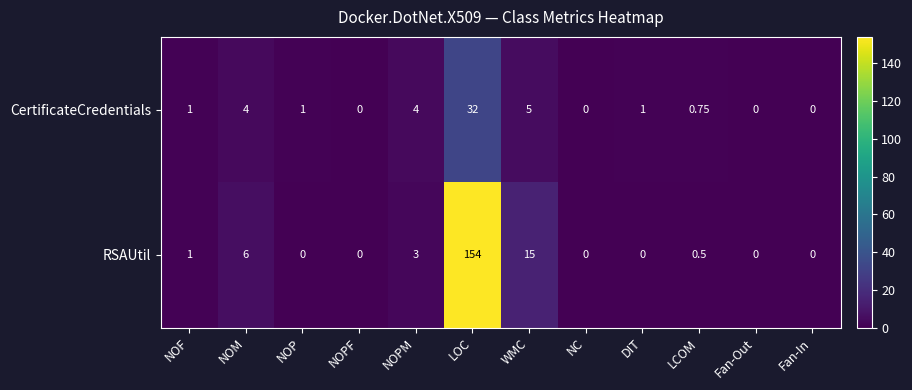

Count the number of categories in the chart.

12